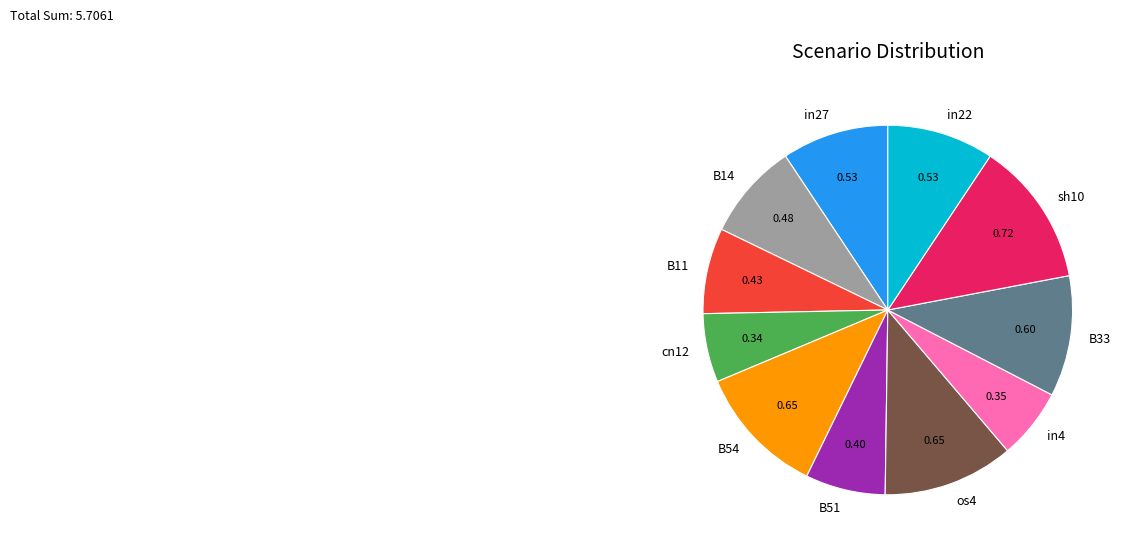

Is it true that os4 is 18% of the pie?

False